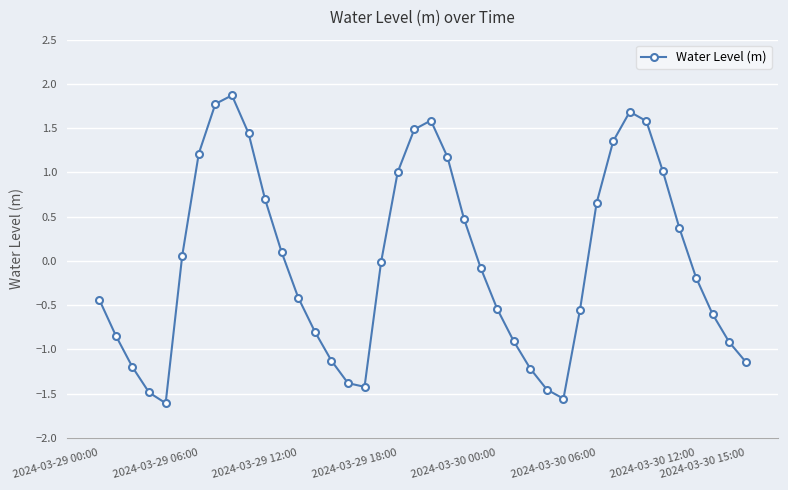

What is the difference between the maximum and minimum values?

3.5